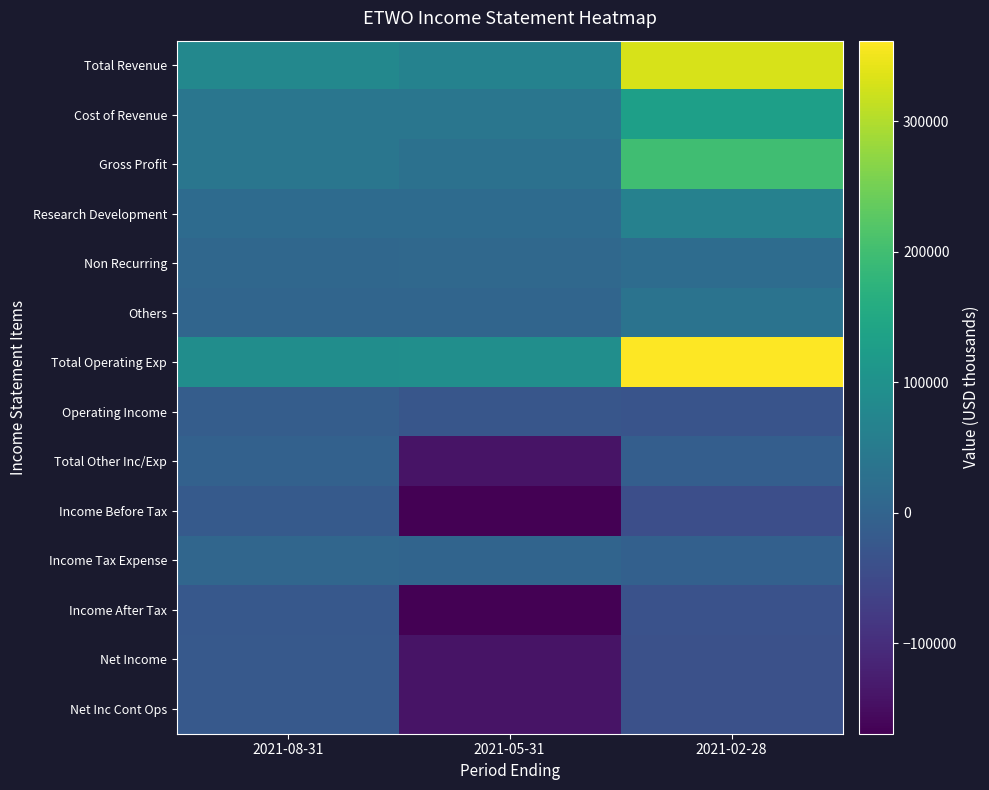

Reading left to right, list all the values displayed in this chart.

Total Revenue: 2021-08-31=78100	2021-05-31=66300	2021-02-28=330000
Cost of Revenue: 2021-08-31=39600	2021-05-31=38200	2021-02-28=131200
Gross Profit: 2021-08-31=38500	2021-05-31=28100	2021-02-28=198800
Research Development: 2021-08-31=16200	2021-05-31=15700	2021-02-28=64200
Non Recurring: 2021-08-31=7200	2021-05-31=9800	2021-02-28=18700
Others: 2021-08-31=3500	2021-05-31=3800	2021-02-28=32500
Total Operating Exp: 2021-08-31=91100	2021-05-31=93700	2021-02-28=361900
Operating Income: 2021-08-31=-13000	2021-05-31=-27400	2021-02-28=-31900
Total Other Inc/Exp: 2021-08-31=-5000	2021-05-31=-140600	2021-02-28=-10500
Income Before Tax: 2021-08-31=-18000	2021-05-31=-168000	2021-02-28=-42400
Income Tax Expense: 2021-08-31=6000	2021-05-31=1400	2021-02-28=-7300
Income After Tax: 2021-08-31=-24000	2021-05-31=-169400	2021-02-28=-35100
Net Income: 2021-08-31=-20500	2021-05-31=-142300	2021-02-28=-37100
Net Inc Cont Ops: 2021-08-31=-20500	2021-05-31=-142300	2021-02-28=-37100